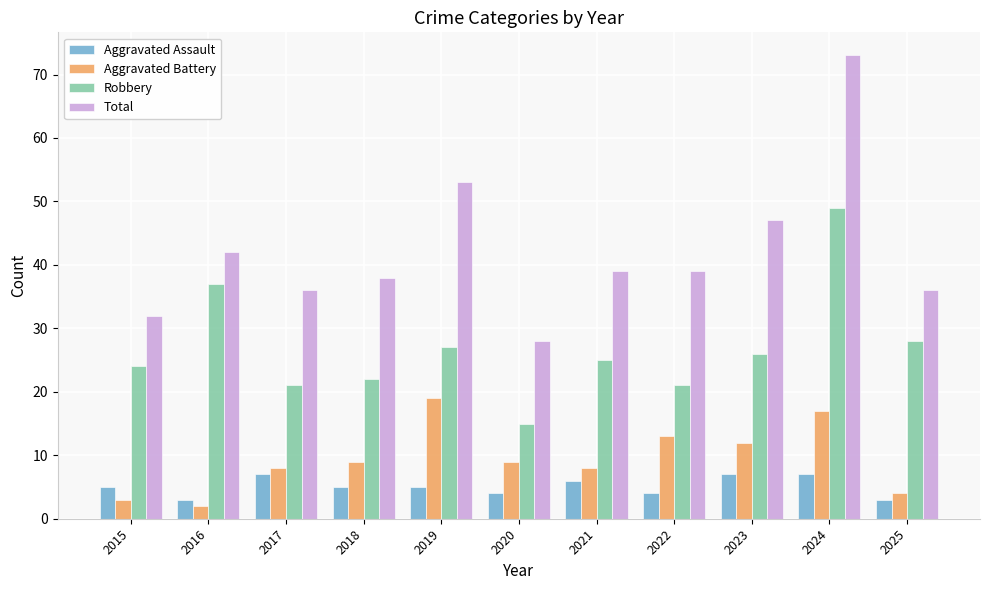

What is the difference between the maximum and minimum values in the Aggravated Assault series?

4